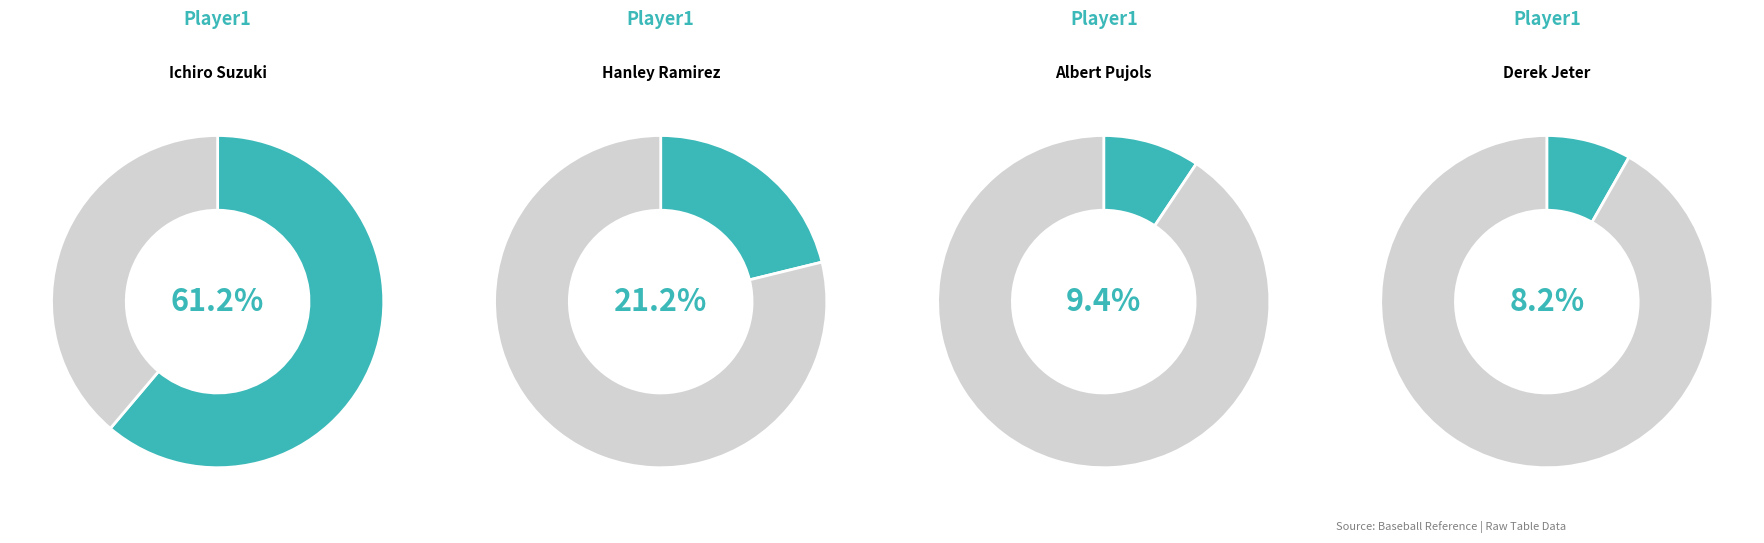

What is the largest slice in the pie chart?

Ichiro Suzuki